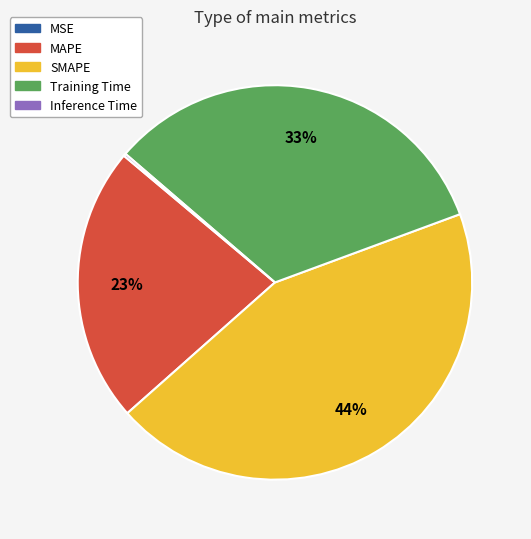

Which slice is the largest?

SMAPE